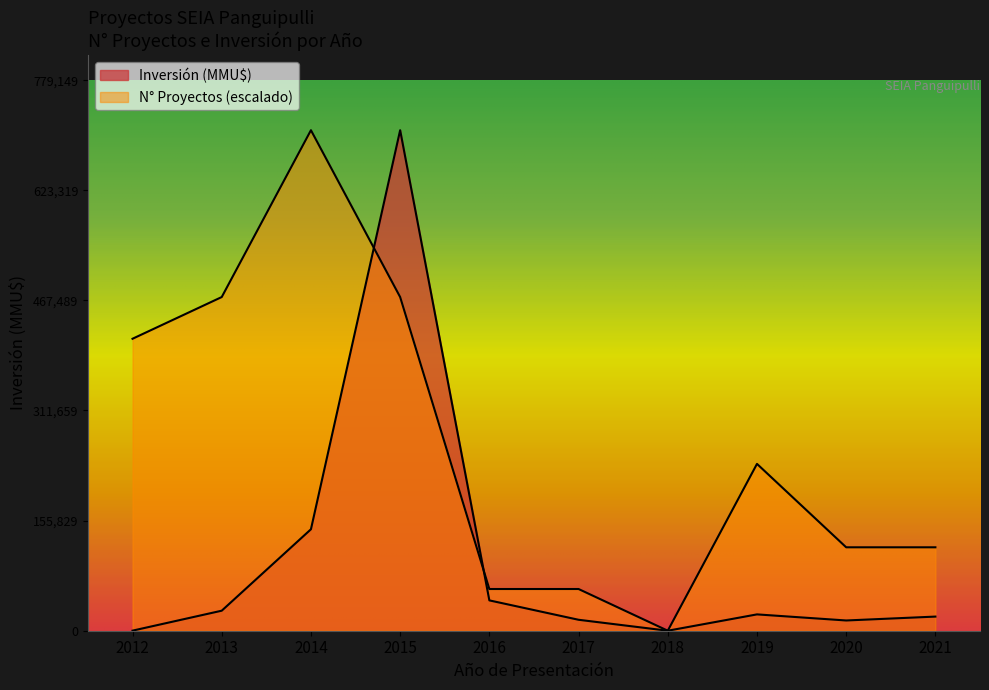

How many lines are shown in the chart?

2